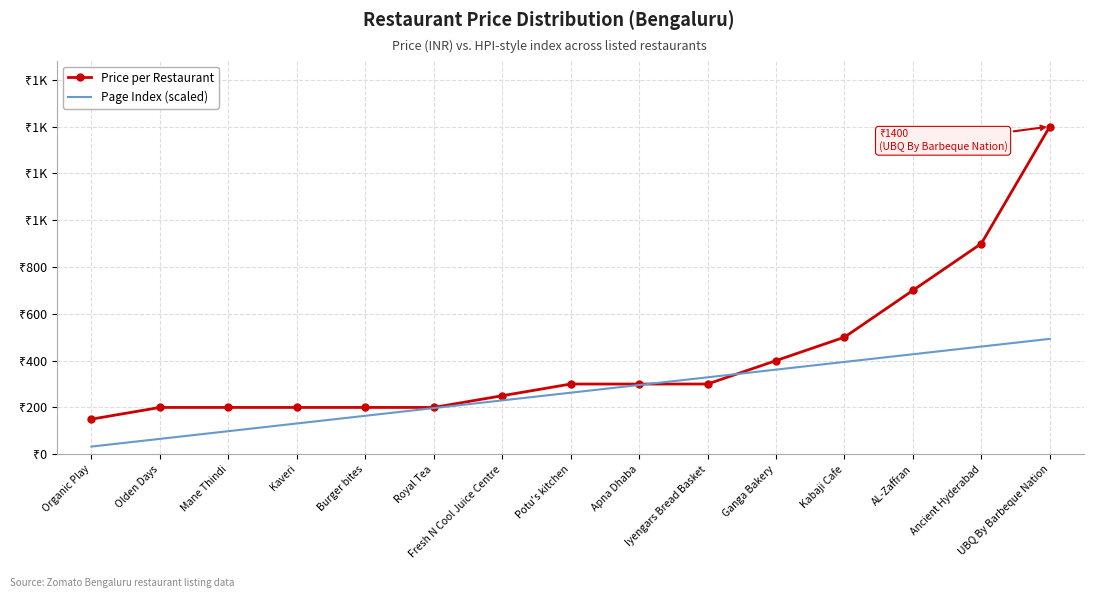

Is it true that Price per Restaurant equals 300.0 at Apna Dhaba?

True